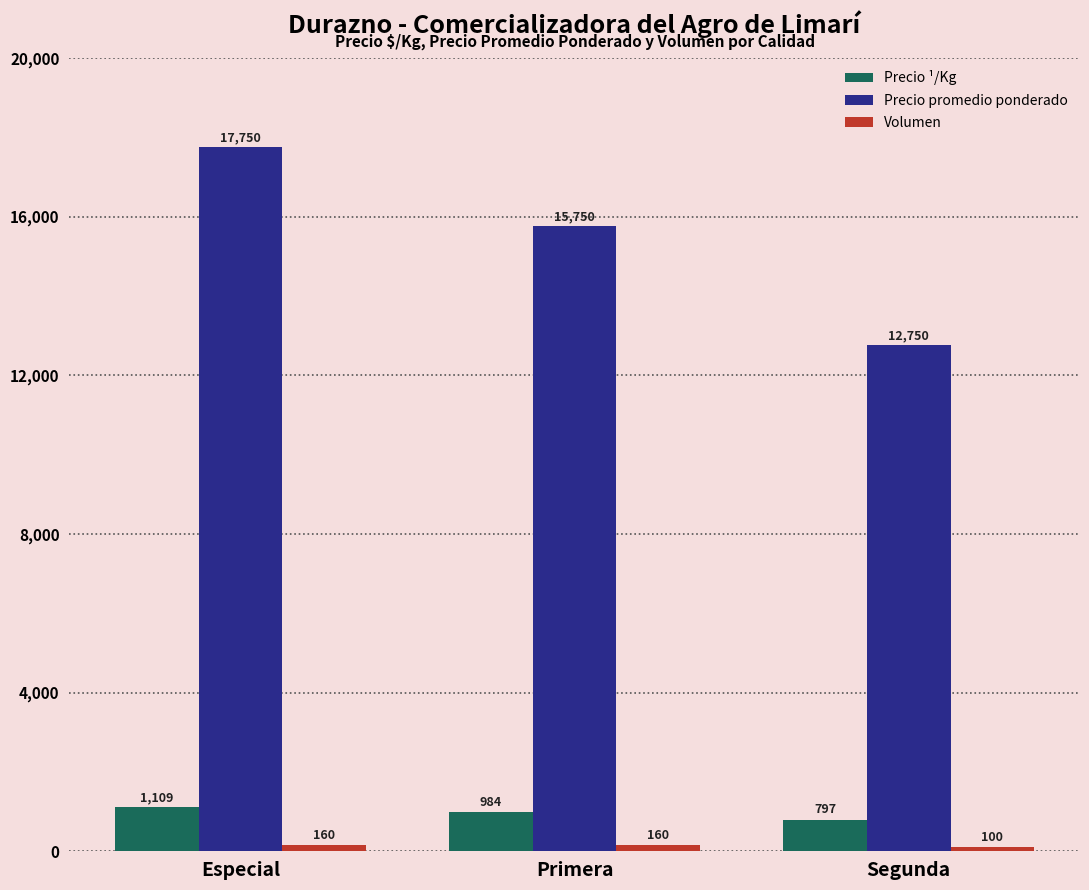

Rank the categories by Precio promedio ponderado value from highest to lowest.

Especial, Primera, Segunda